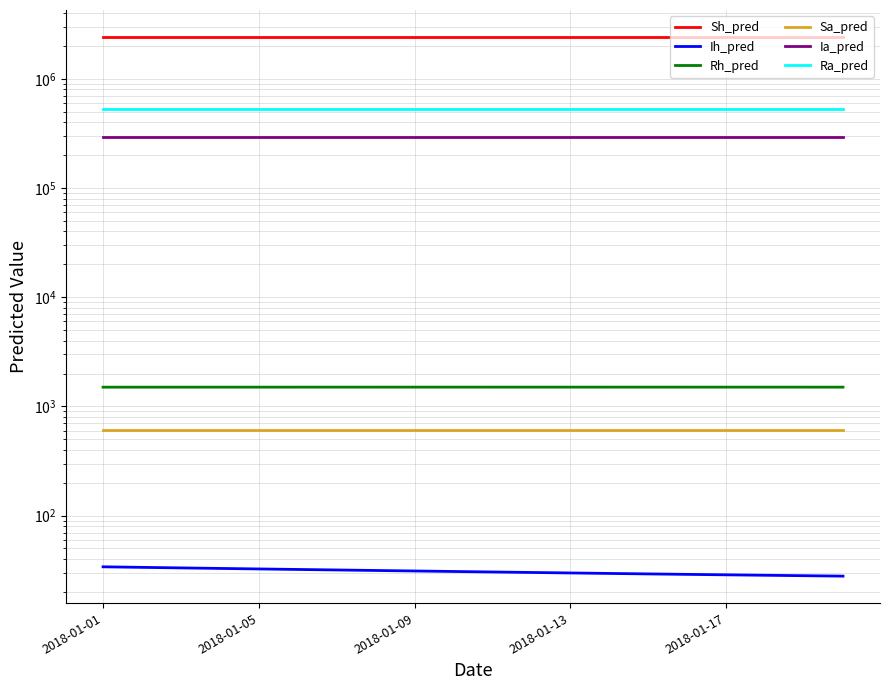

At how many categories does at least one series exceed 166086?

20